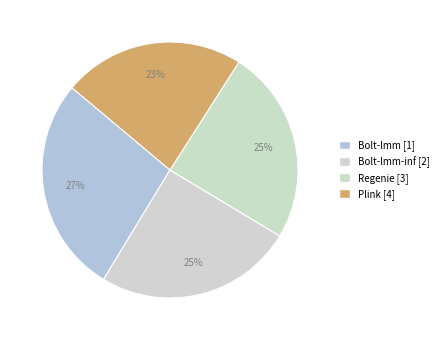

Is there a majority slice in this chart?

No